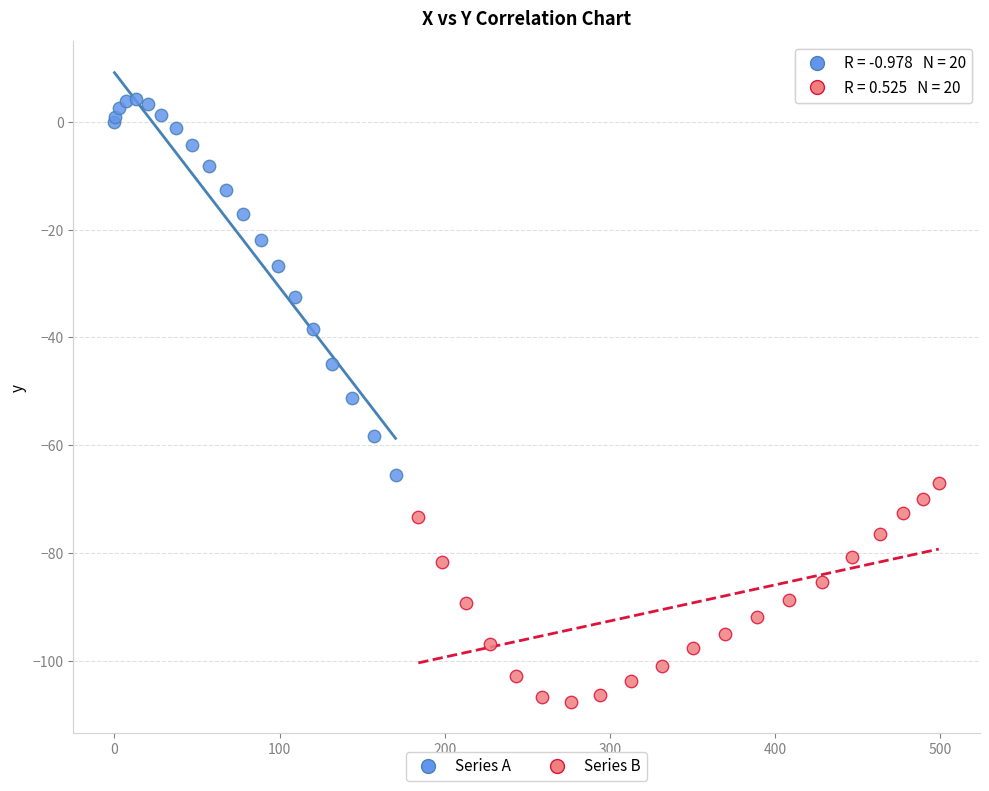

Which series has the largest Y range (max minus min)?

Series A